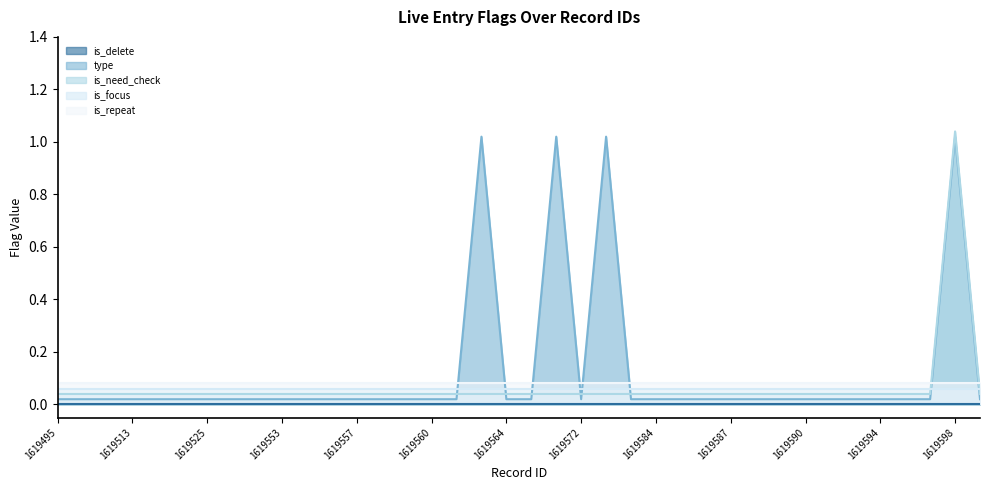

List the series in order of their peak value, lowest first.

is_delete, is_focus, is_repeat, type, is_need_check